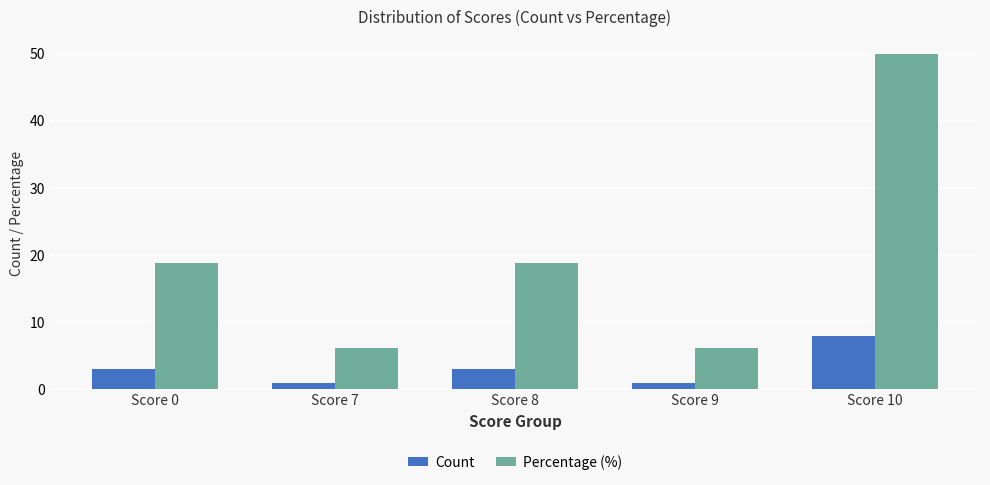

Which series has the widest spread of values?

Percentage (%)